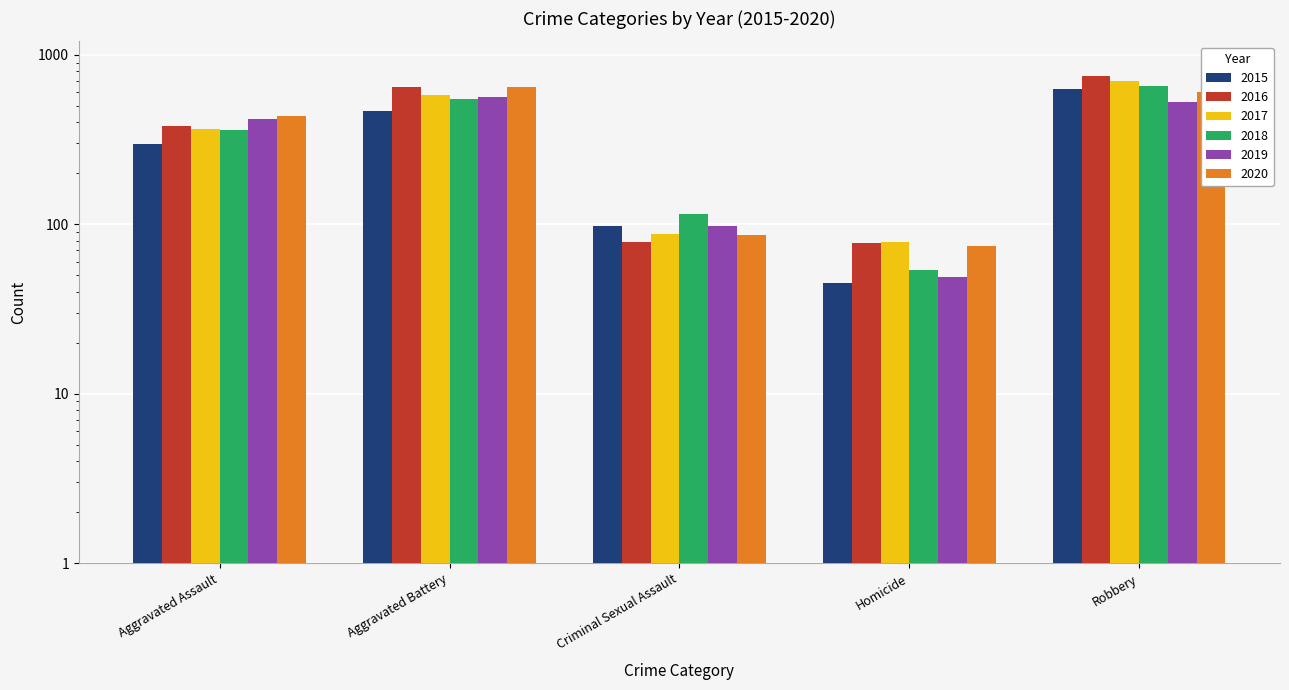

The 2016 series shows 78 at Criminal Sexual Assault. True or false?

True